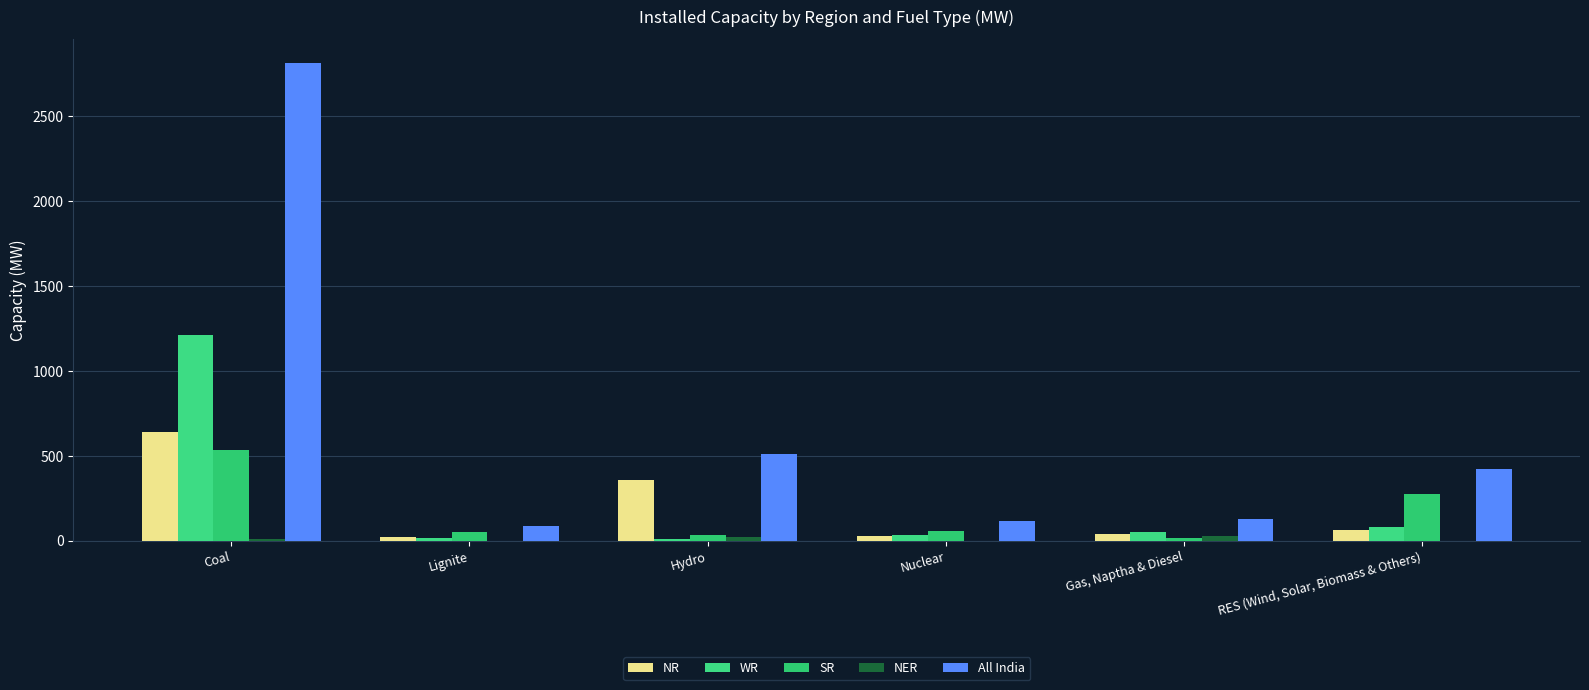

Count the number of data series in this chart.

5